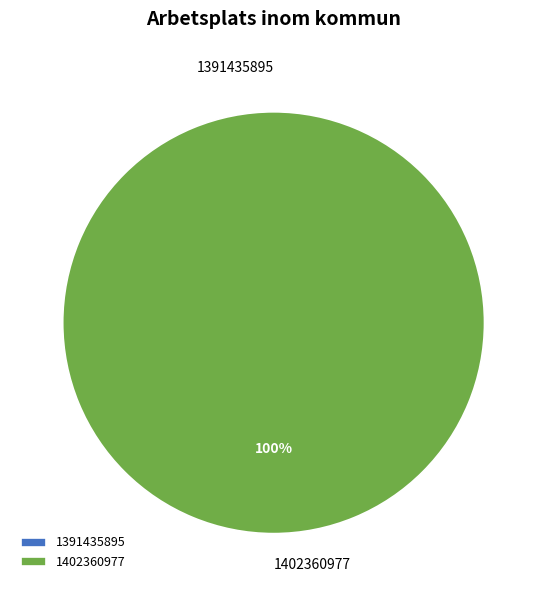

To the nearest percent, what portion does 1402360977 represent?

100%